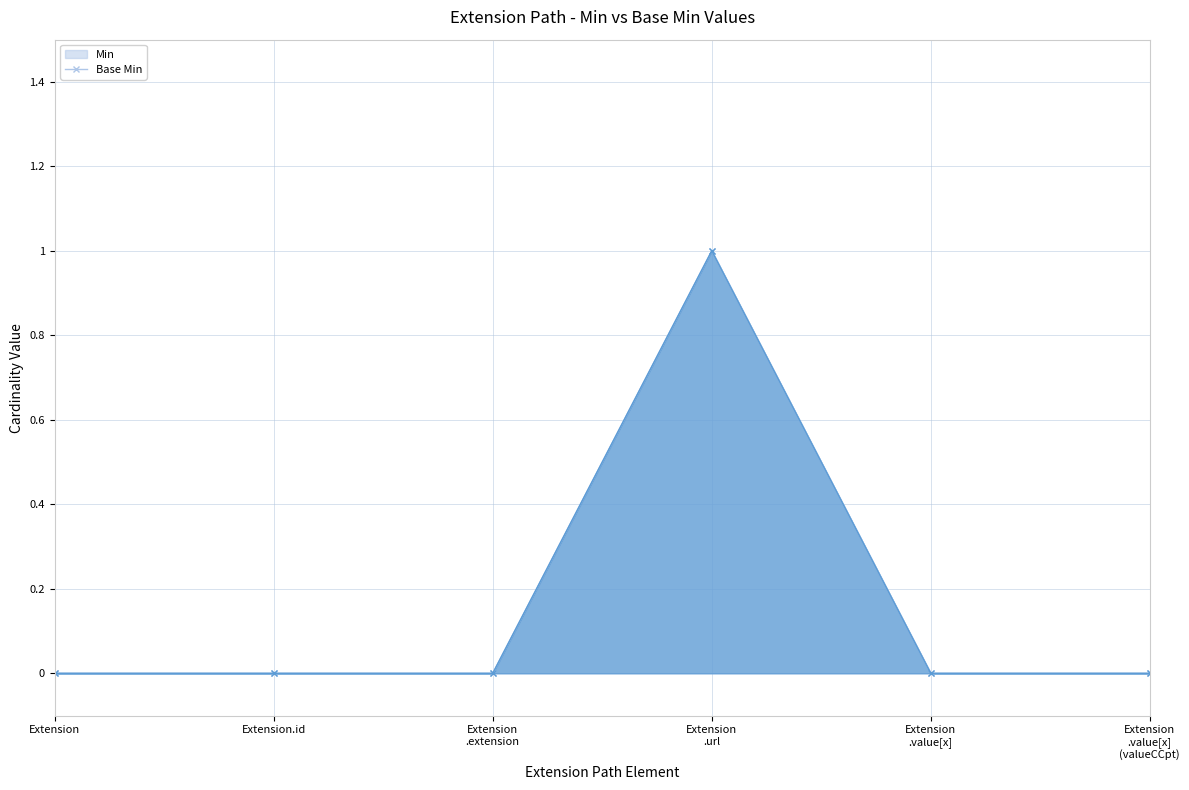

True or false: Base Min and Min intersect in this chart.

False